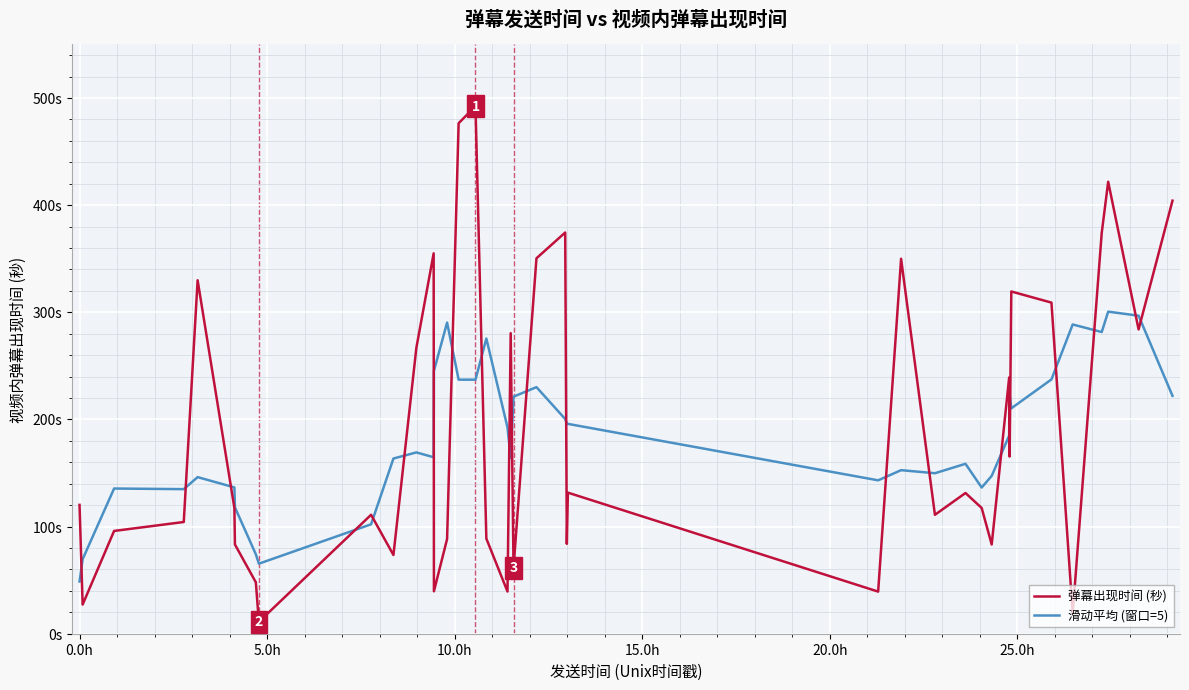

Which series has the largest total across all categories?

弹幕出现时间 (秒)